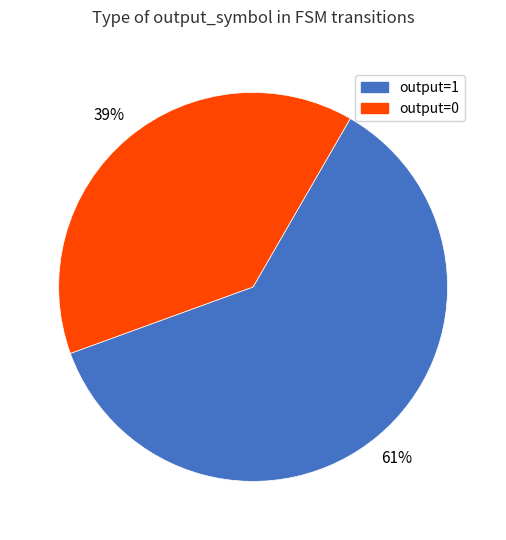

True or false: output=1 accounts for 54% of the total.

False